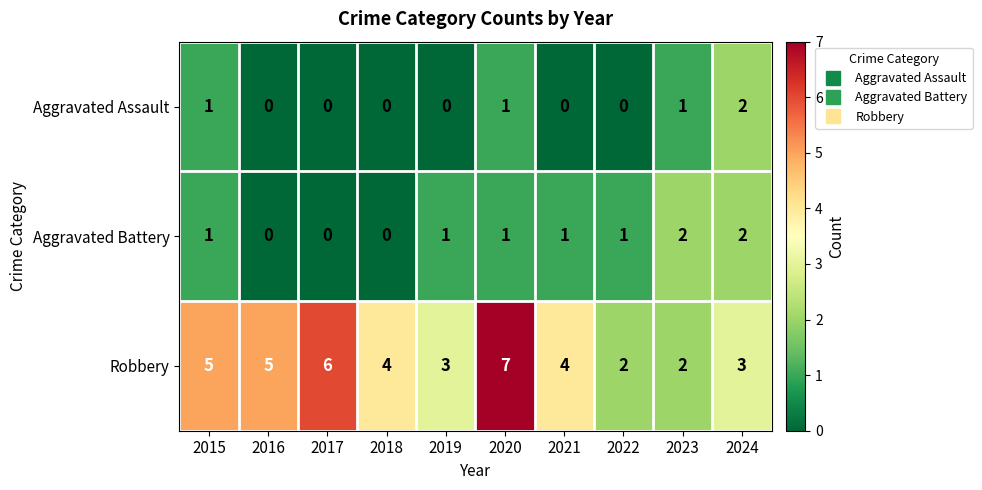

How many categories are shown in the chart?

10